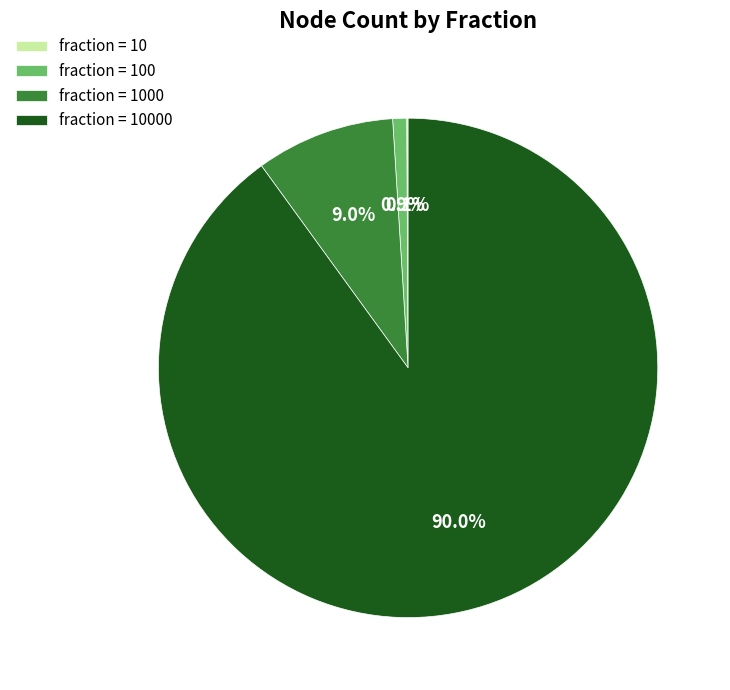

Is there a majority slice in this chart?

Yes